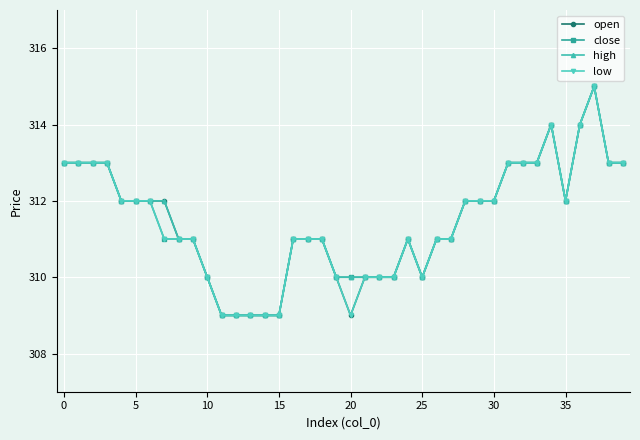

What is the maximum value for open?

315